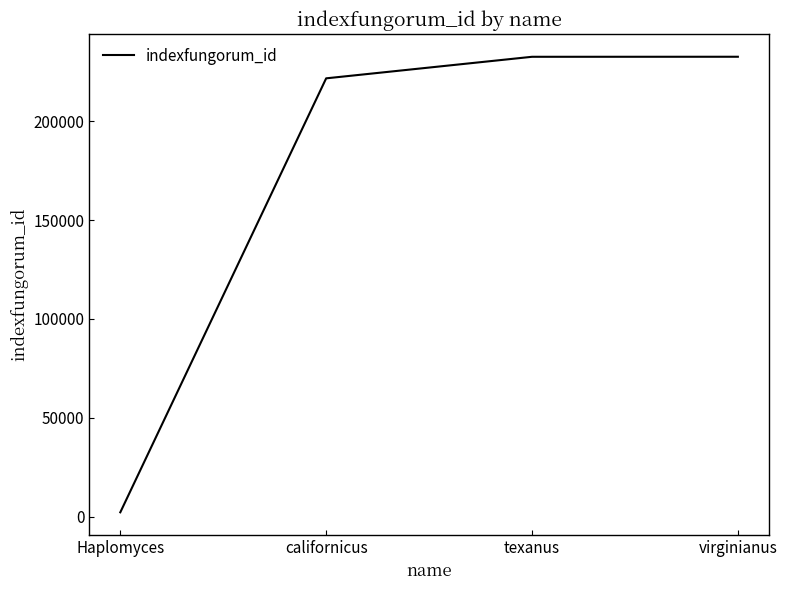

Which label corresponds to the smallest value in the chart?

Haplomyces